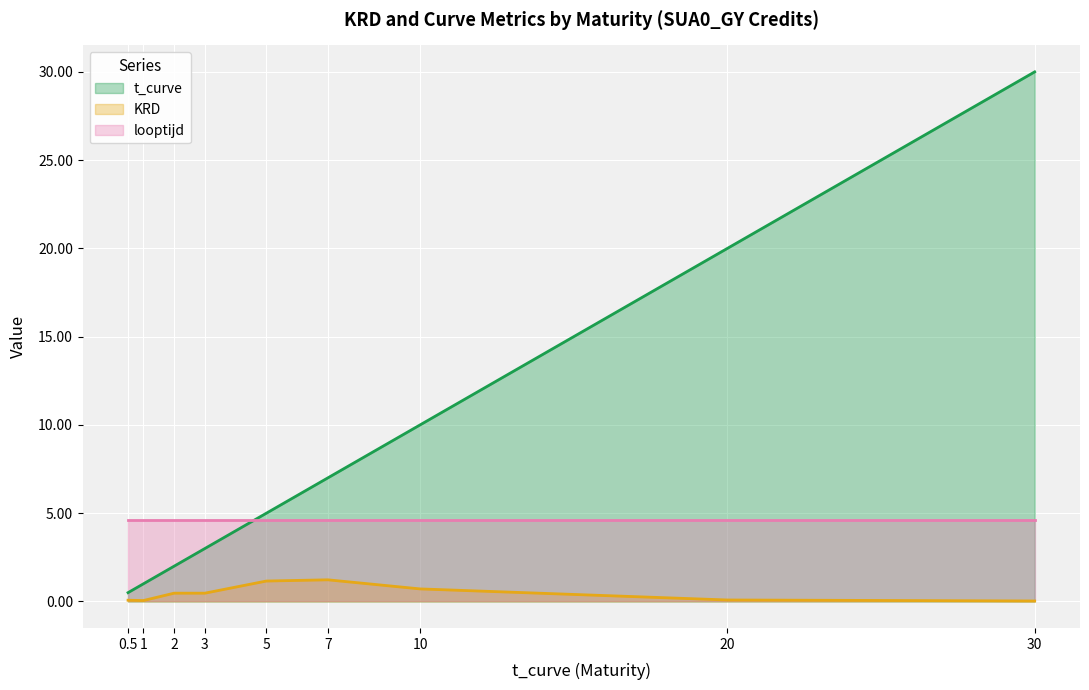

True or false: t_curve has a value of 31.1 at 20.

False